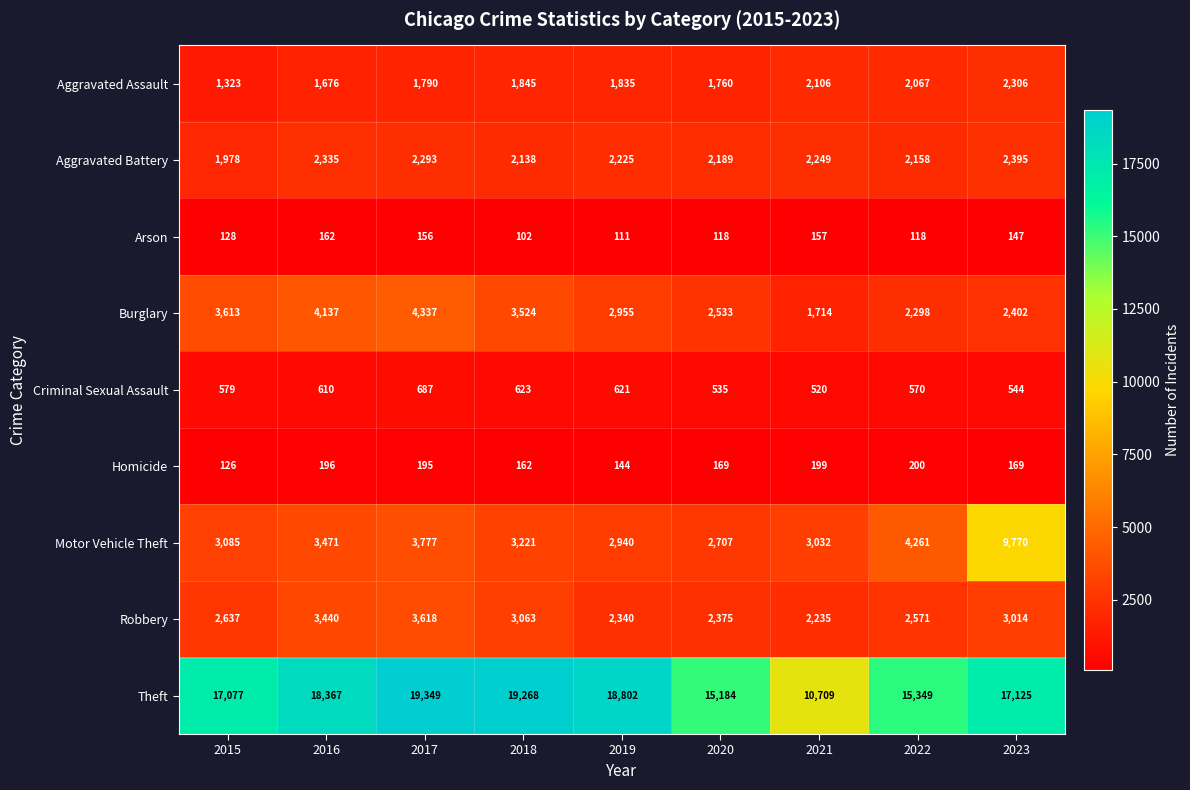

Where is Arson nearest to the value 132?

2015